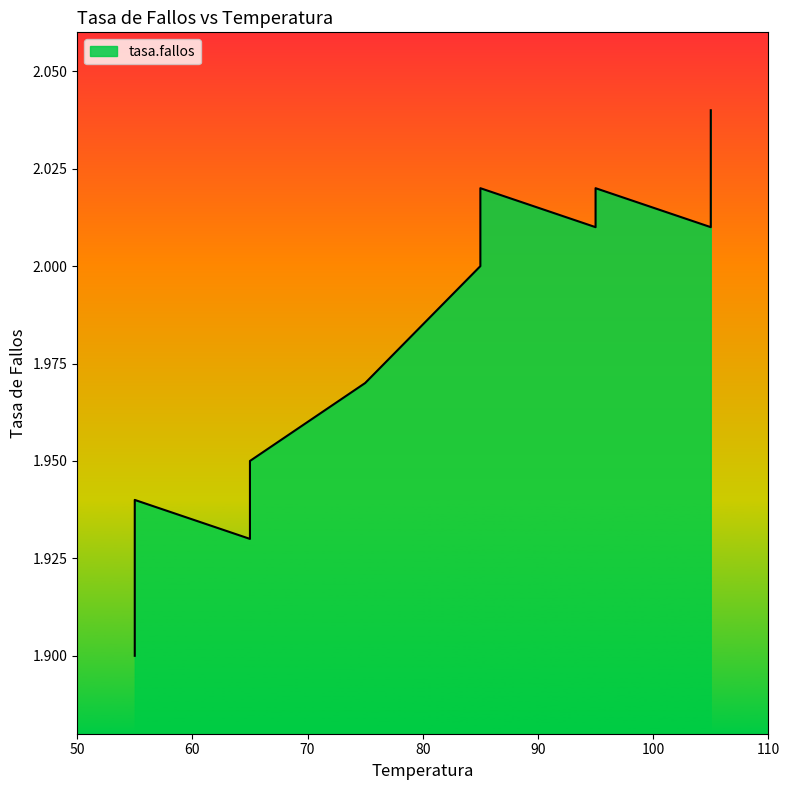

What is the difference between the second highest and second lowest values?

0.1